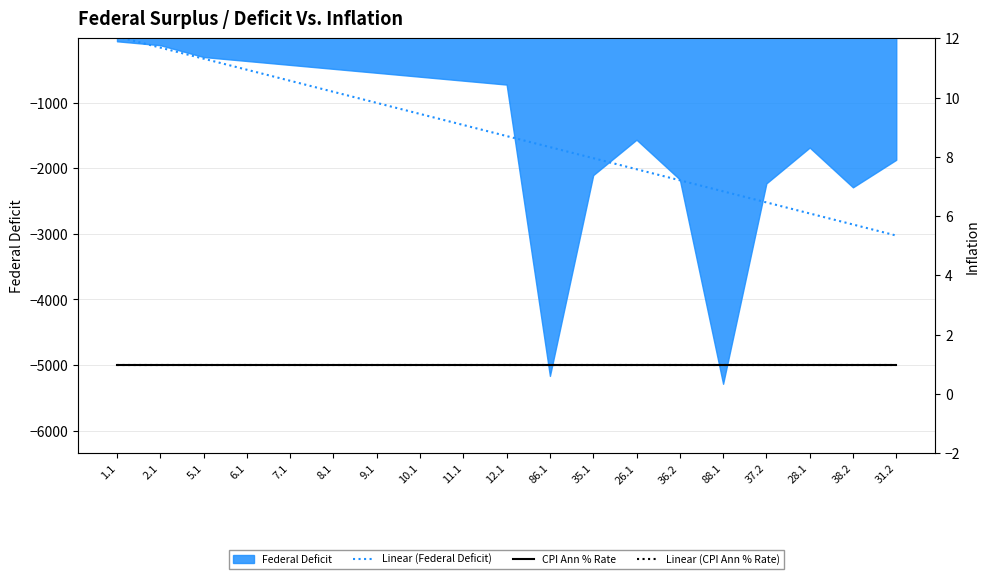

True or false: CPI Ann % Rate has more than 0 points higher than both neighbors.

False